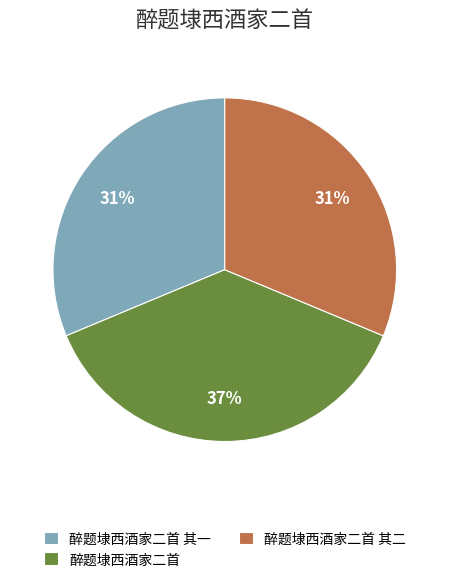

To the nearest percent, what is the difference between the largest and smallest slice percentages?

6%